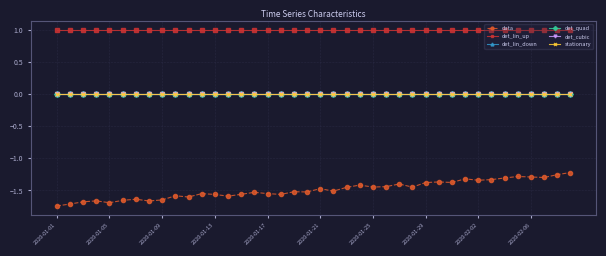

Is this an area chart (filled region under the line)?

No